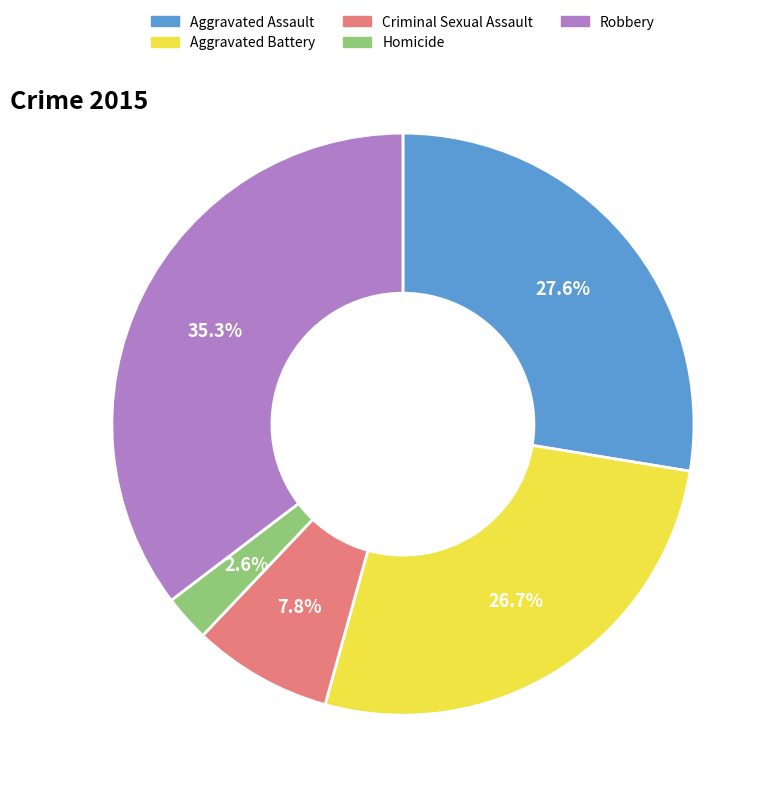

What is the largest slice in the pie chart?

Robbery